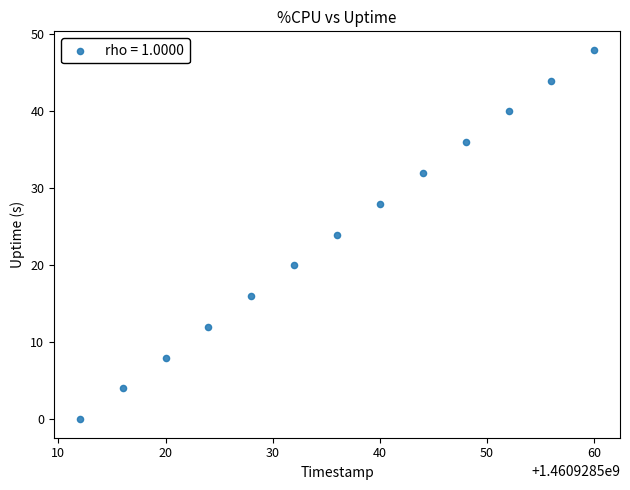

What is the range of Y values (max minus min)?

48